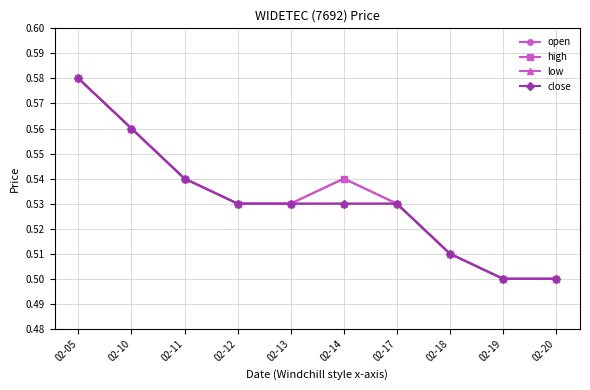

Is the value of high at 02-13 greater than the value of close at 02-12?

No